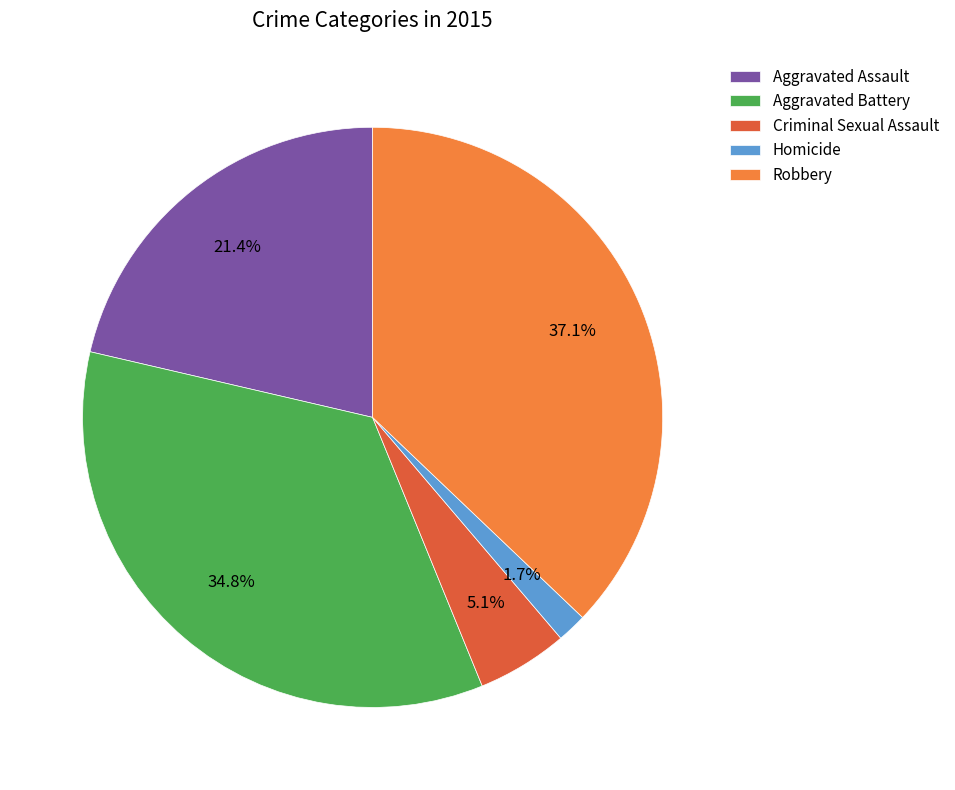

Which category has the biggest portion of the pie?

Robbery